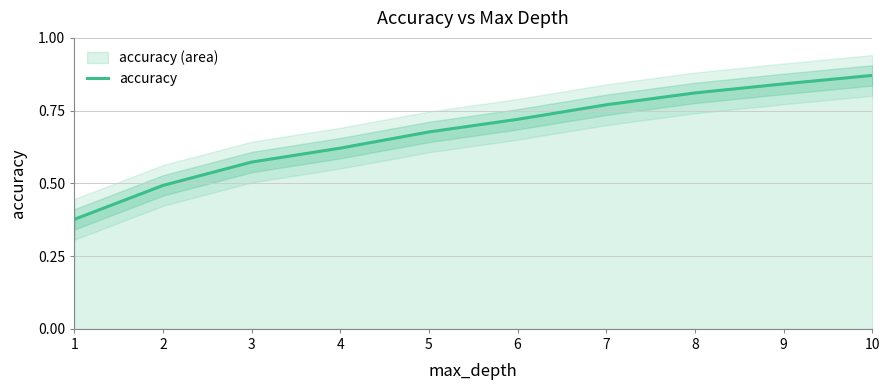

The accuracy series shows 0.2 at 4. True or false?

False